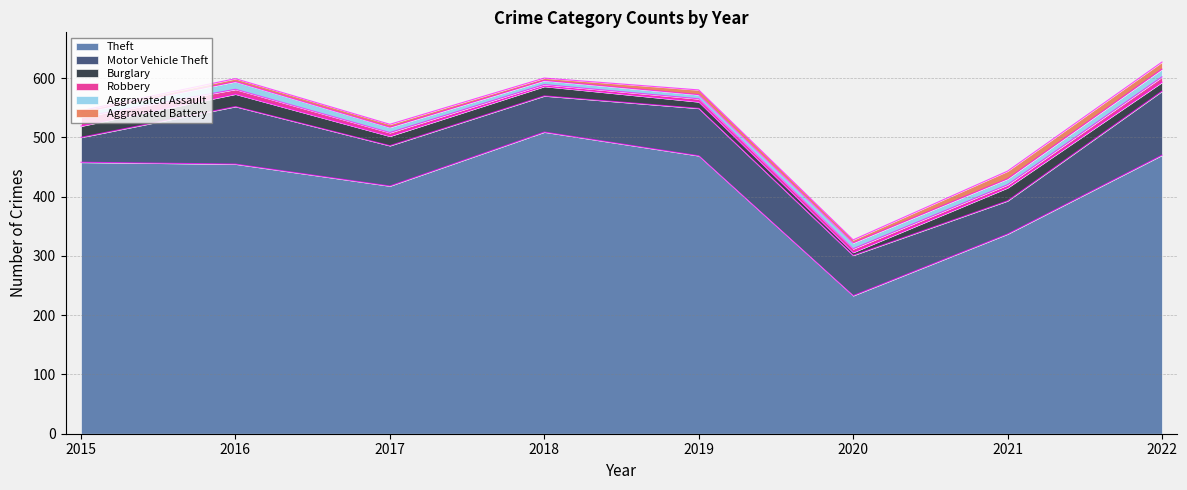

List the series in order of their peak value, lowest first.

Aggravated Assault, Aggravated Battery, Robbery, Burglary, Motor Vehicle Theft, Theft